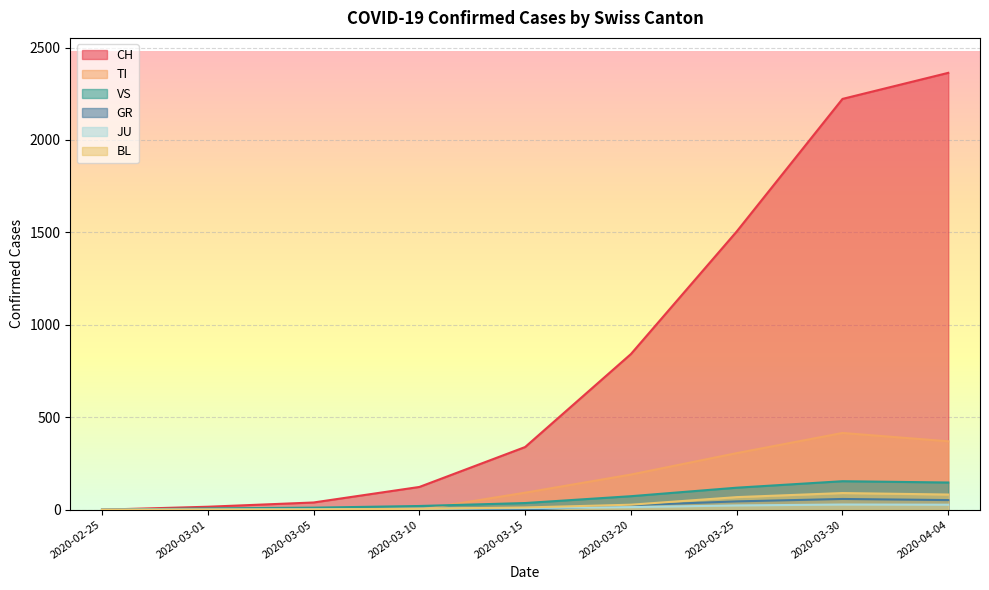

What is the spread (max minus min) of values at 2020-03-30?

2194